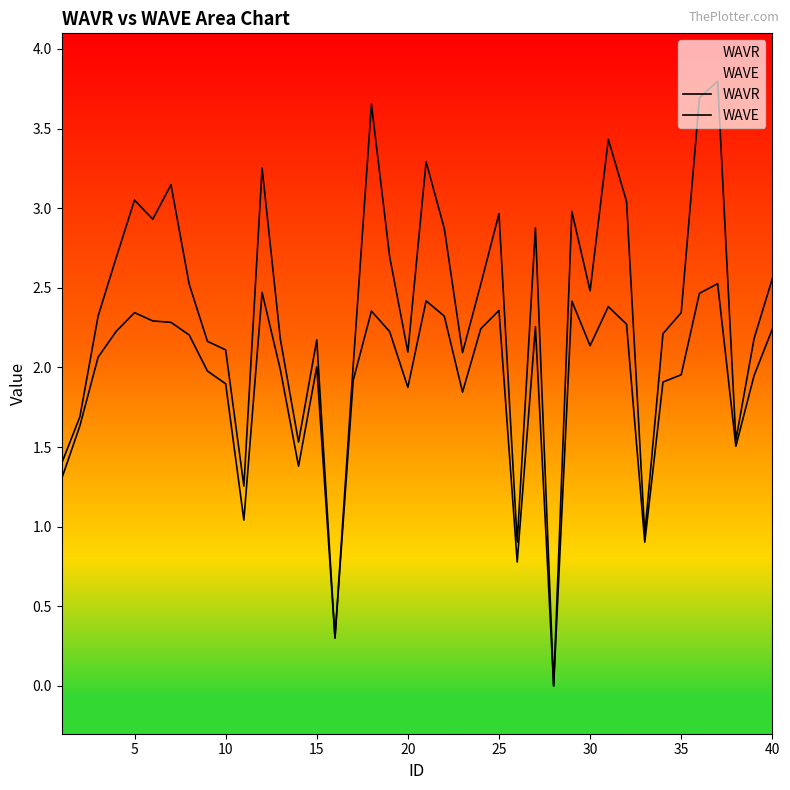

How many lines are shown in the chart?

2